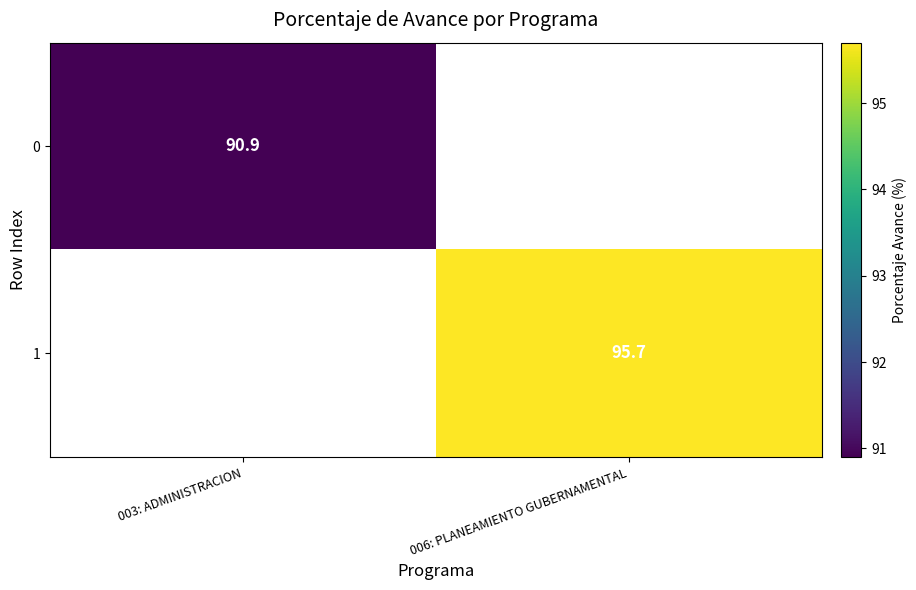

Rank the series by their average value, from lowest to highest.

0, 1